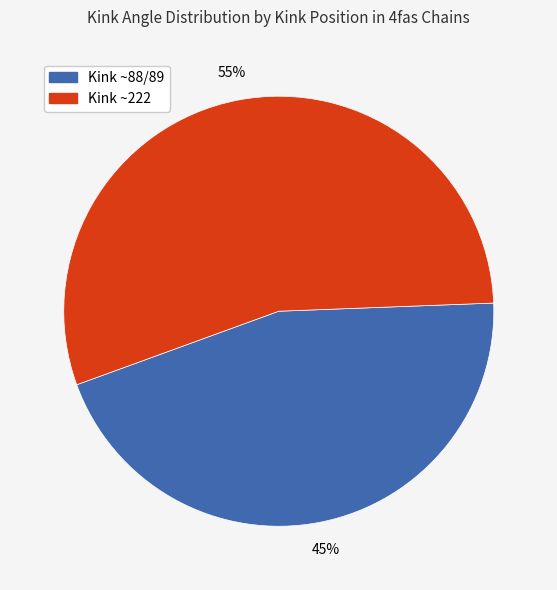

Do Kink ~88/89 and Kink ~222 together represent more than half of the pie?

Yes